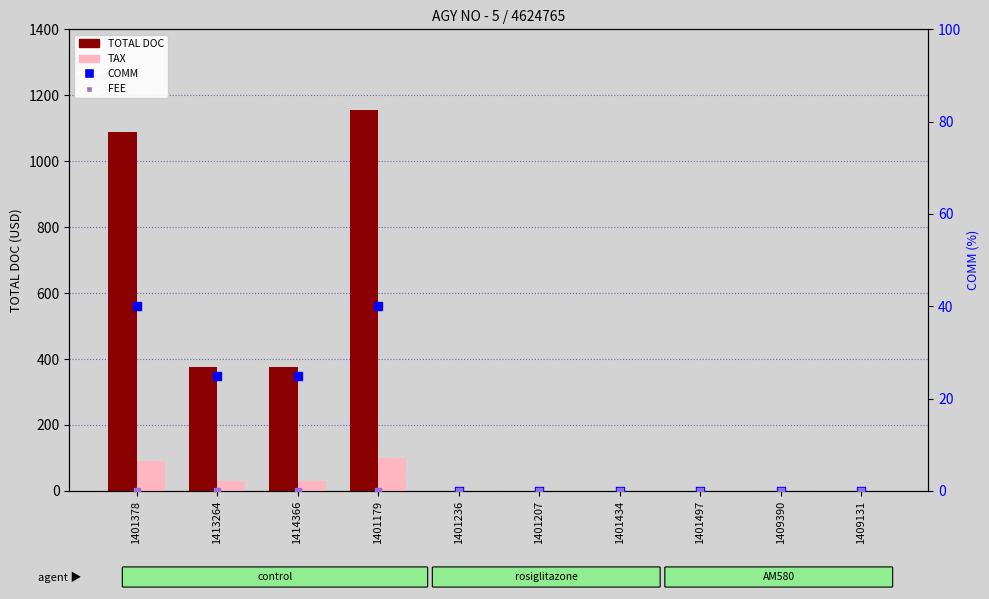

What are all the series names shown in the legend?

TOTAL DOC, TAX, COMM, FEE